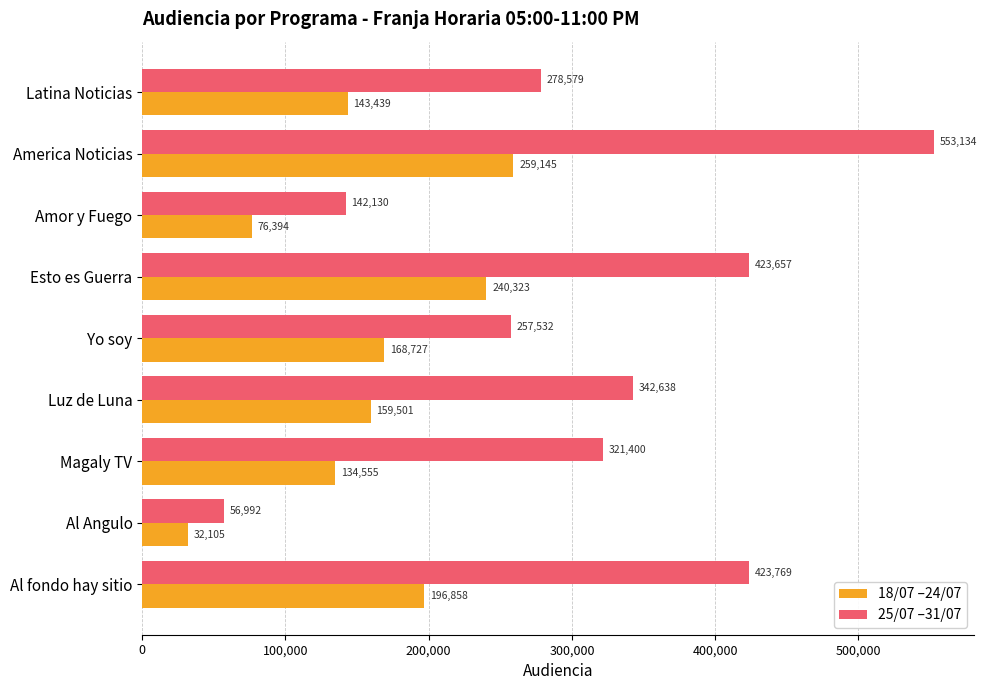

What is the average value of the 25/07 –31/07 series?

311092